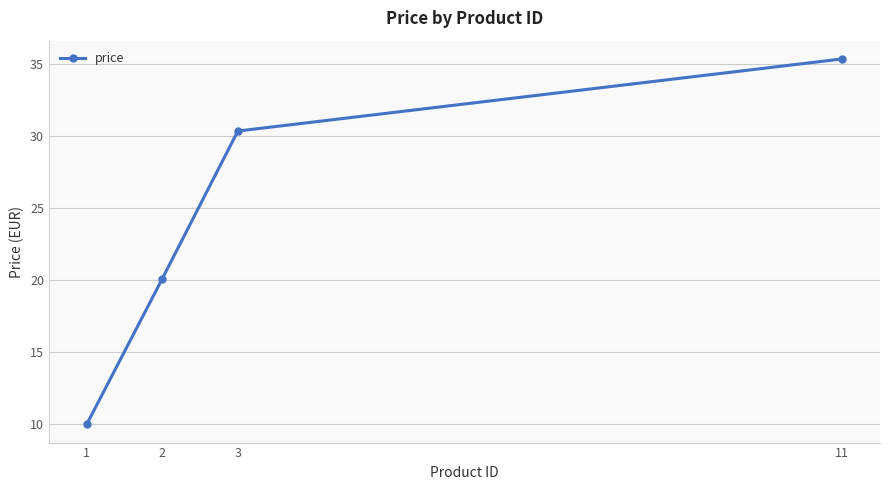

The chart shows a value of 29.6 at 2. True or false?

False